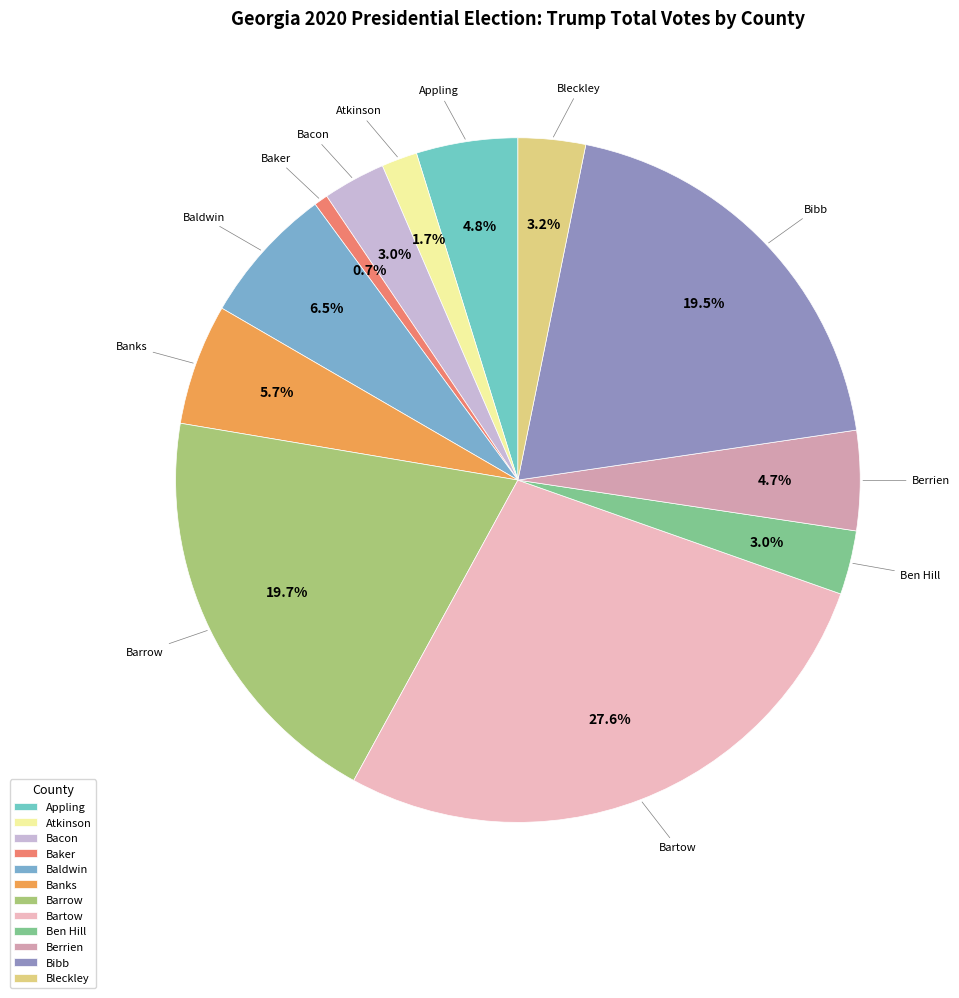

Does Bibb represent more than half of the total?

No